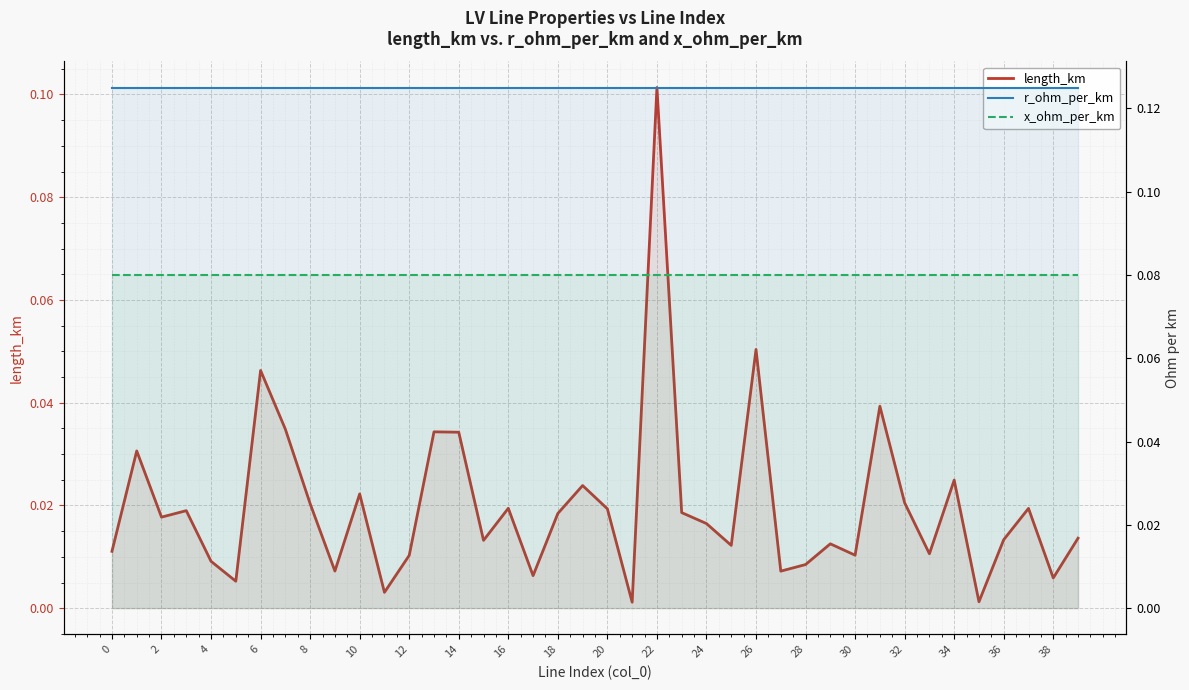

What is the sum of all r_ohm_per_km values?

5.0